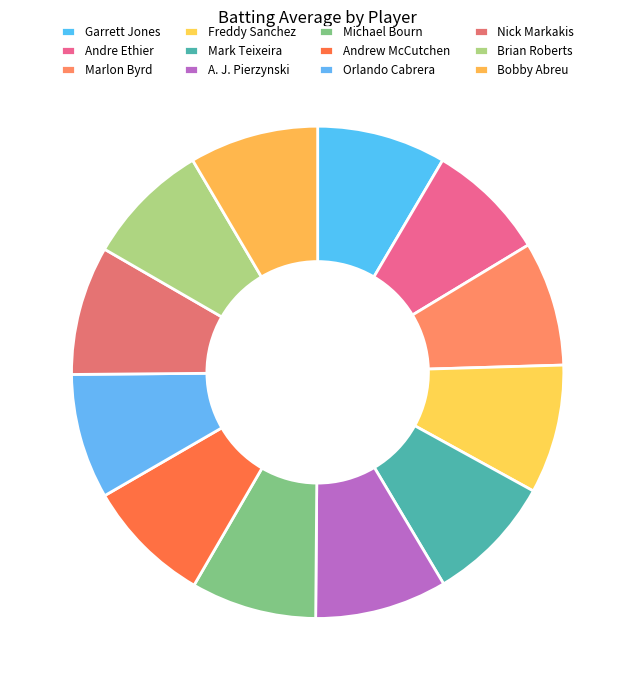

How many segments does this pie chart have?

12